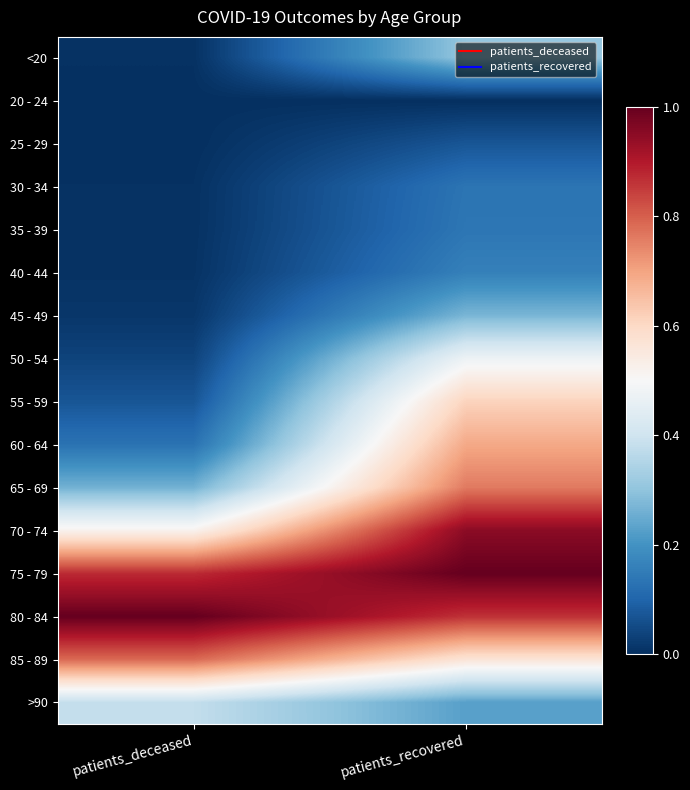

At how many categories does at least one series exceed 0?

2